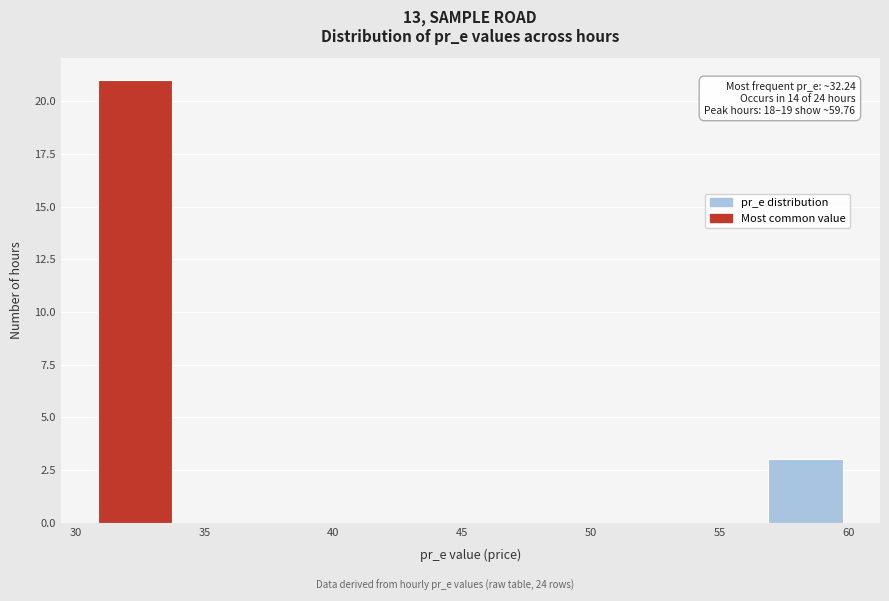

Which range on the x-axis has the tallest bar?

31.0 to 34.0